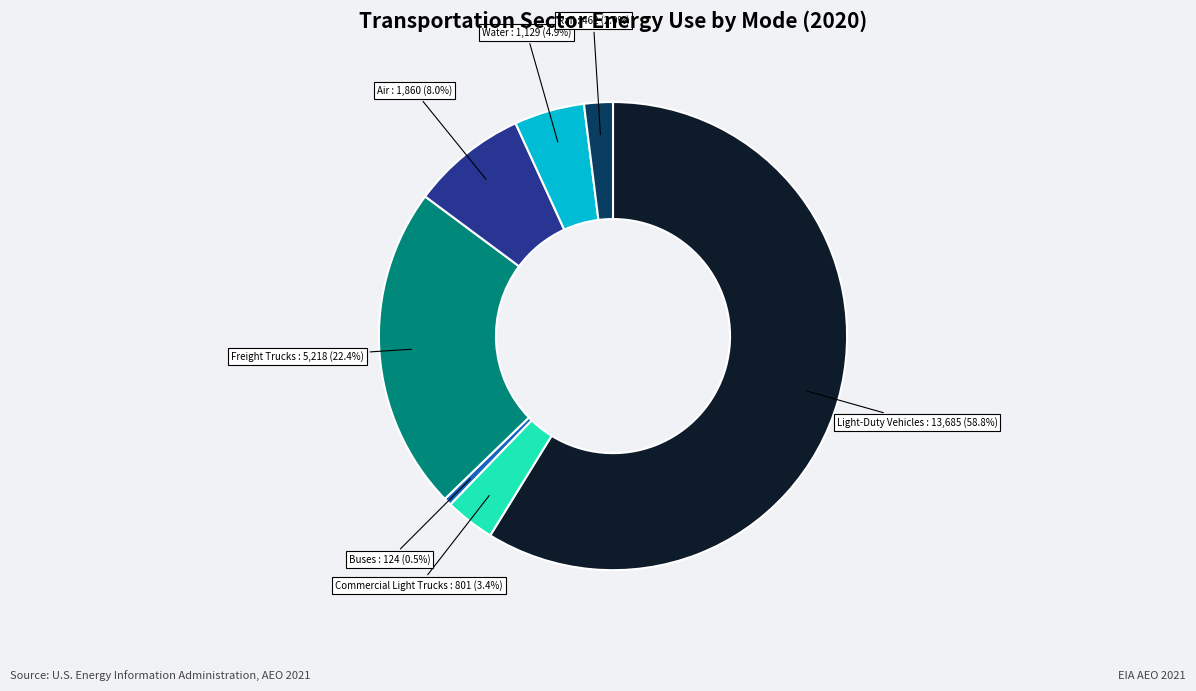

Count the number of slices in the pie.

7